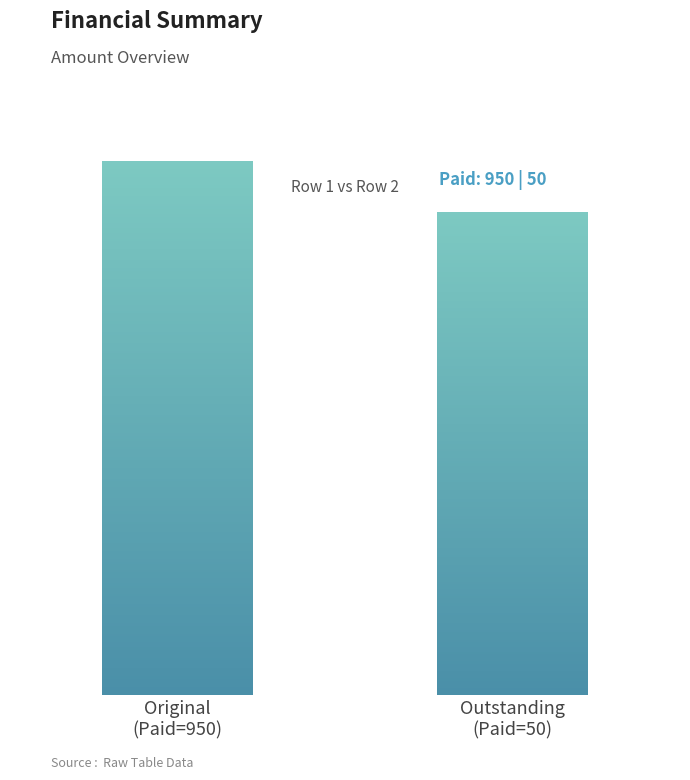

How many data points does each series have?

2